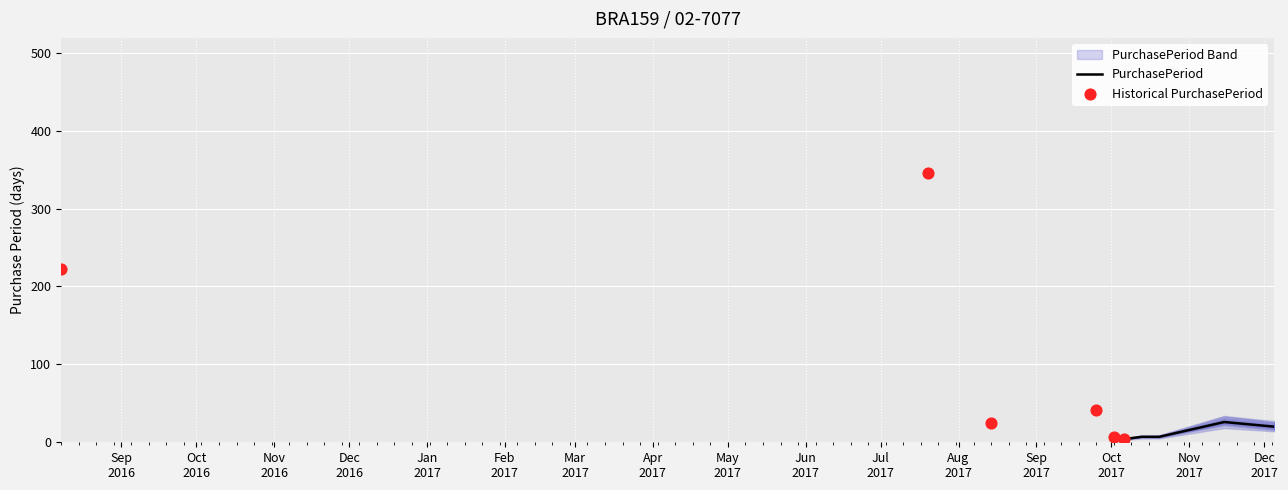

What is the ratio of the value at 2017-11-15 to the value at 2017-10-13?

3.7